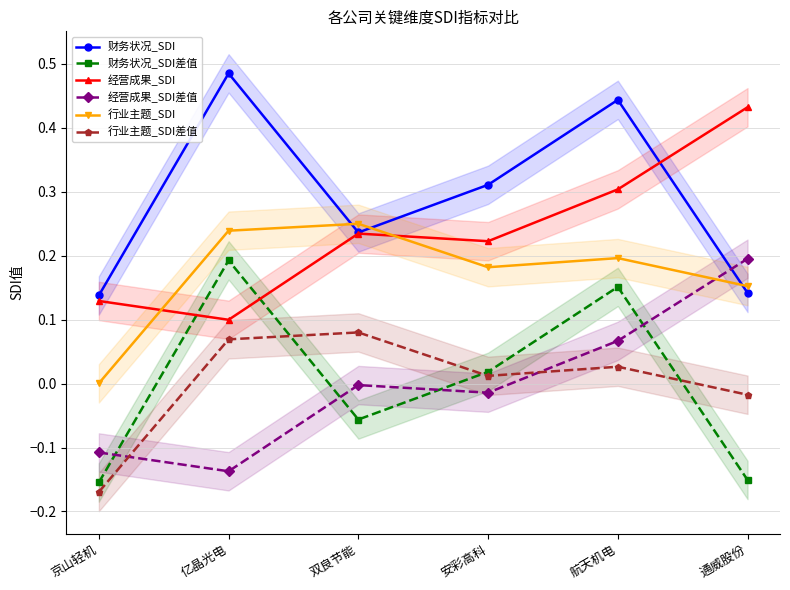

How many data points in 行业主题_SDI差值 are less than 0?

2